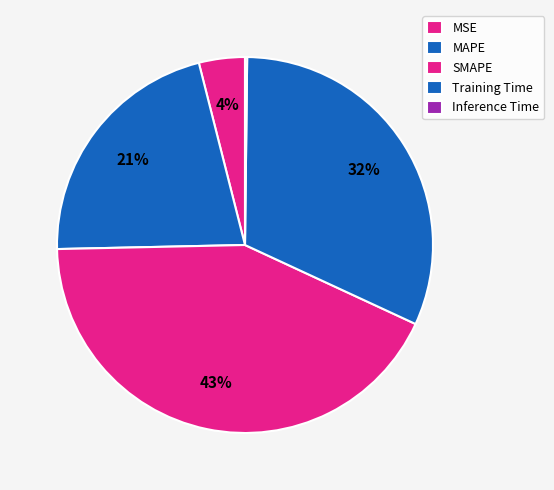

To the nearest percent, what is the combined percentage of MAPE and Inference Time?

22%